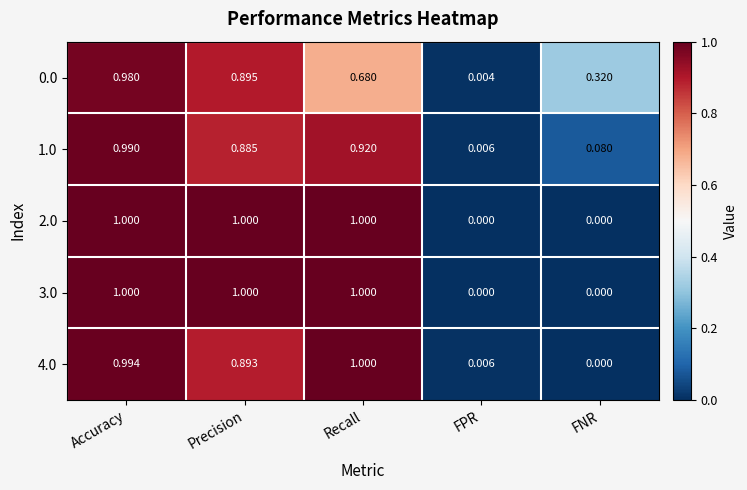

Is the value of 4.0 at FPR greater than the value of 3.0 at FPR?

Yes